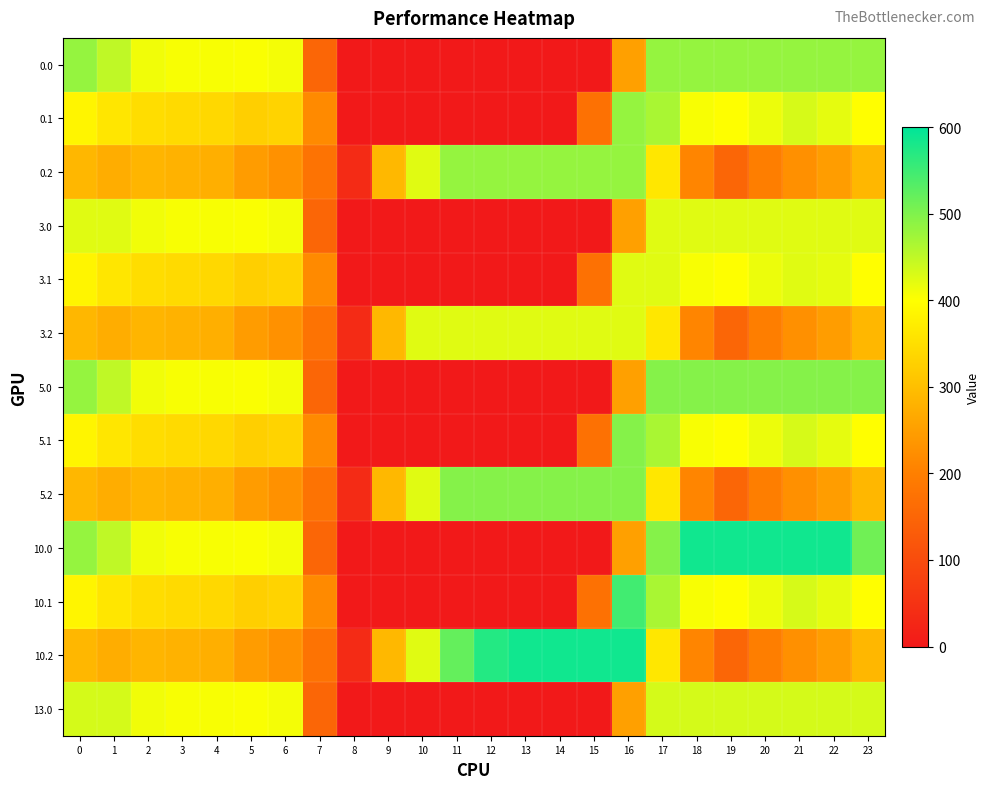

Rank the series by their maximum value, from lowest to highest.

3.0, 3.1, 3.2, 13.0, 0.0, 0.1, 0.2, 5.0, 5.1, 5.2, 10.1, 10.0, 10.2